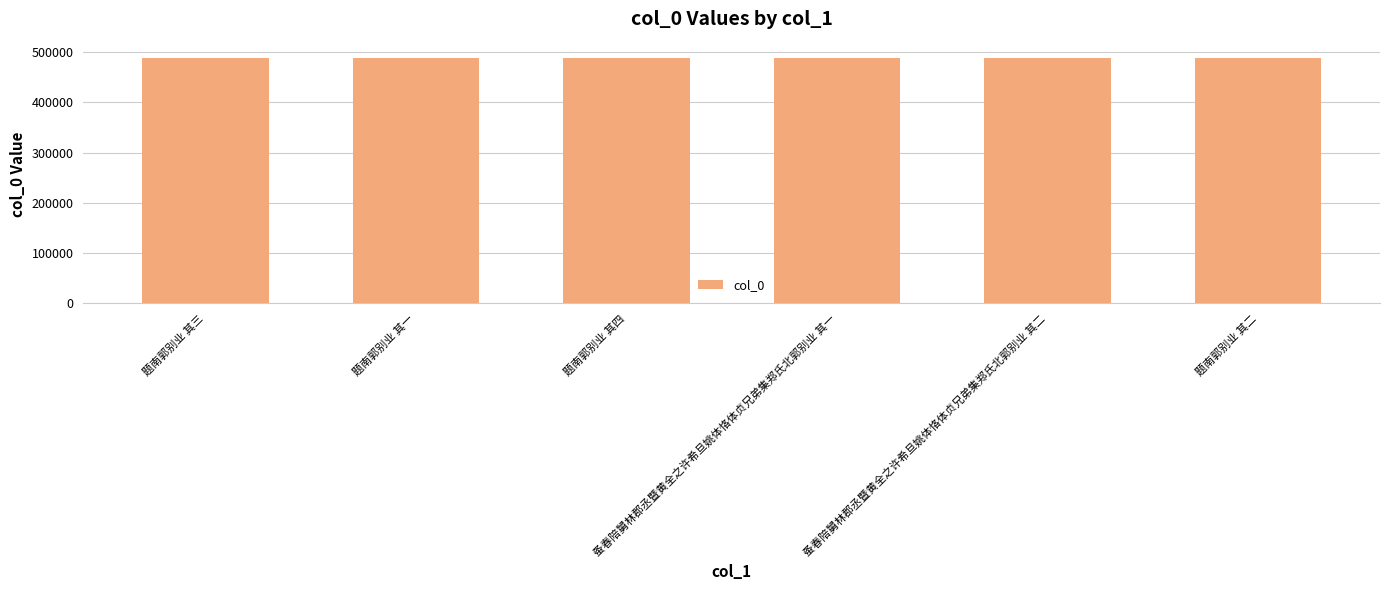

What is the minimum value shown in the chart?

487745